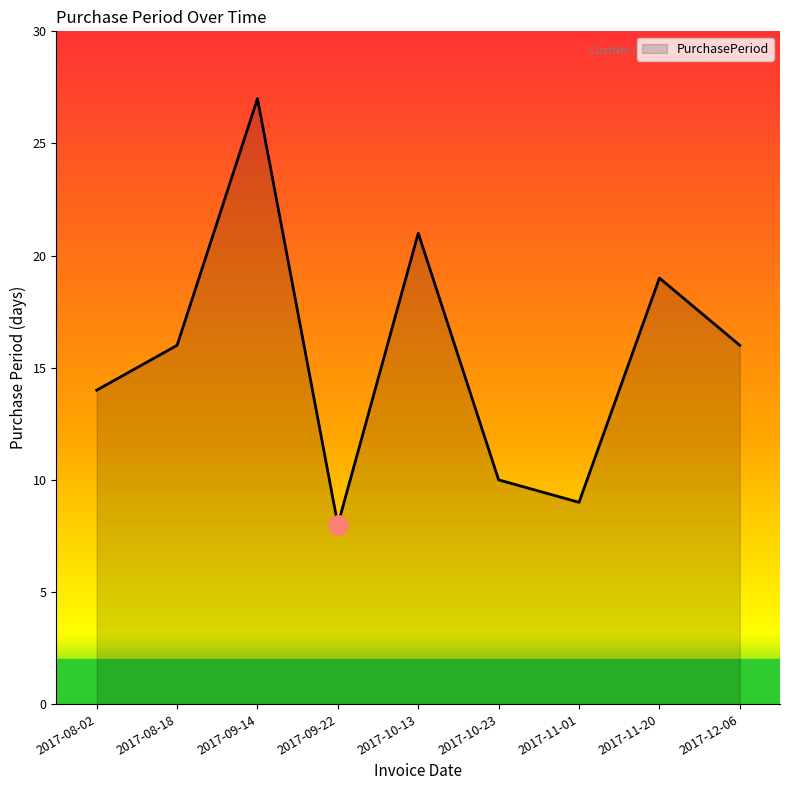

What is the approximate value at 2017-09-22?

8